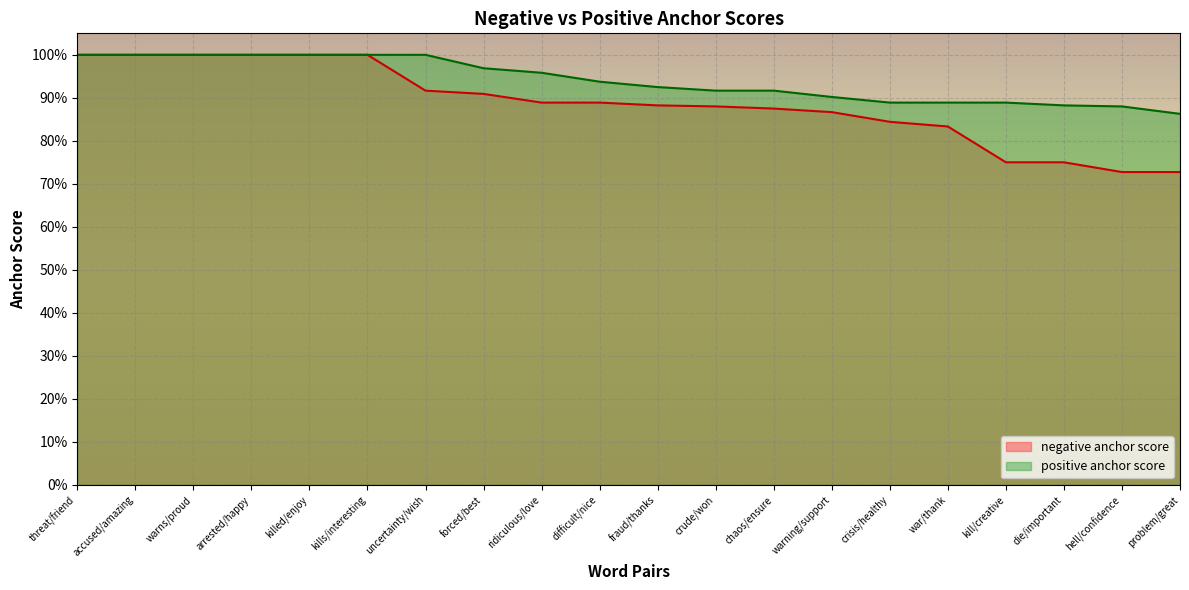

True or false: positive anchor score and negative anchor score cross at least once.

False